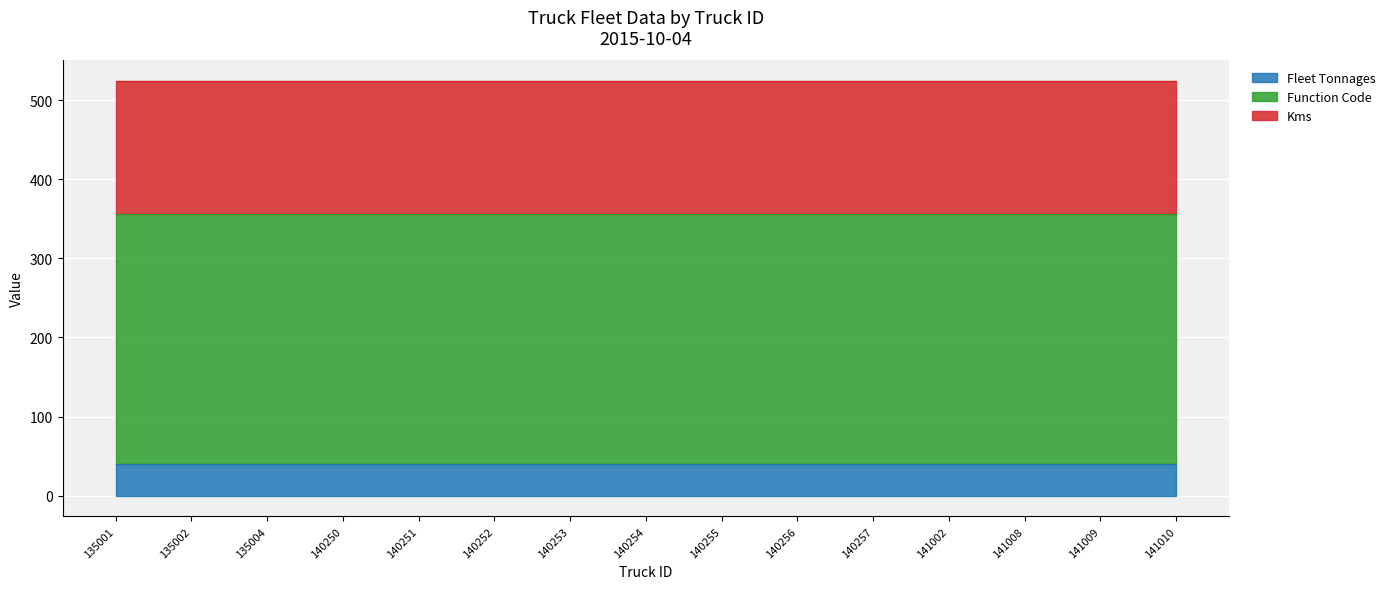

What is the sum of all Fleet Tonnages values?

600